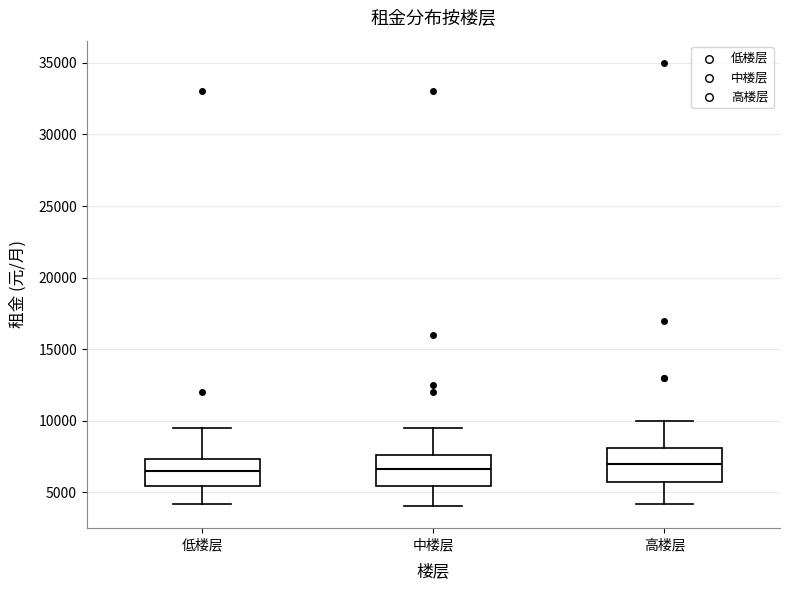

Where is the lower edge of the box for 中楼层 on the y-axis? The values are not printed on the chart, so give them approximately, as read against the axis.

5500